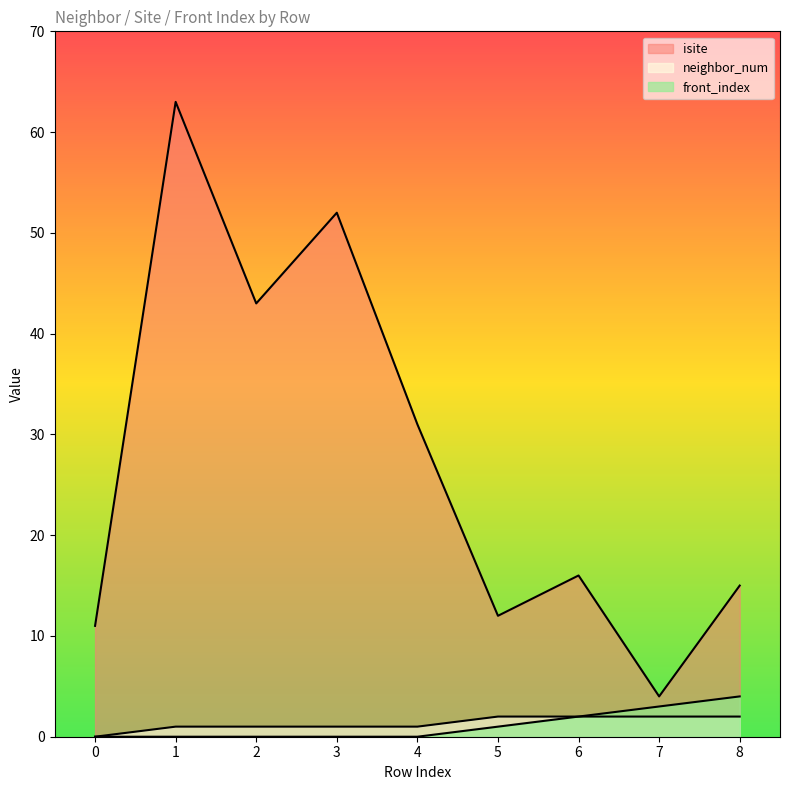

At which category is the sum across all series the highest?

1